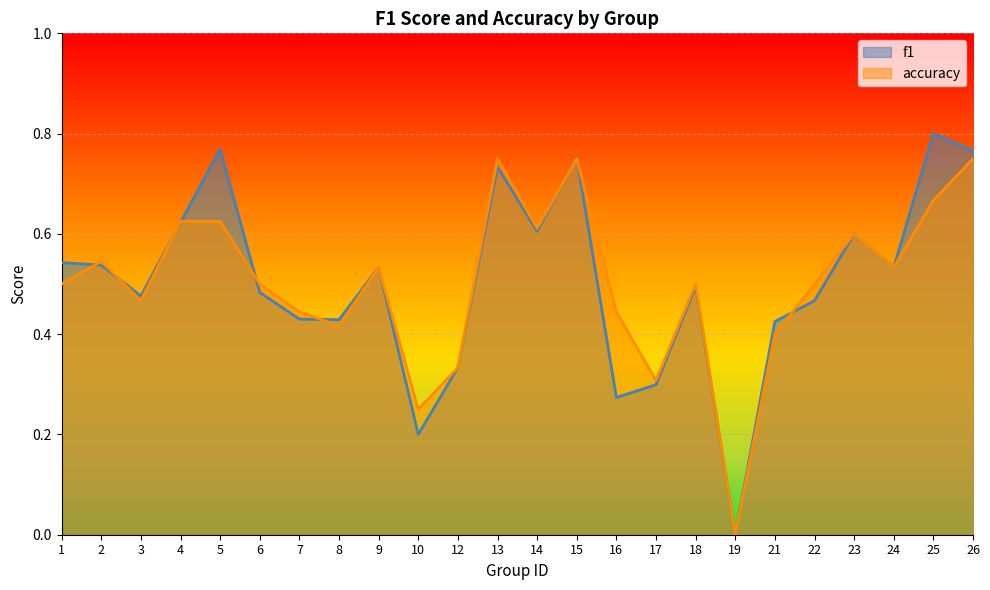

List the series in order of their overall mean, lowest first.

accuracy, f1